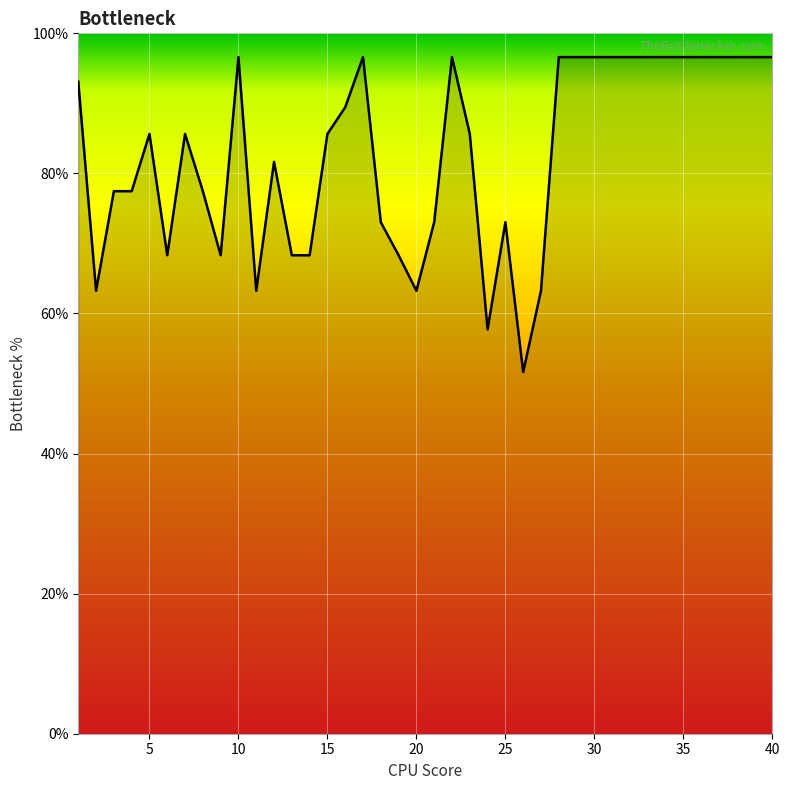

What is the smallest value displayed?

51.6